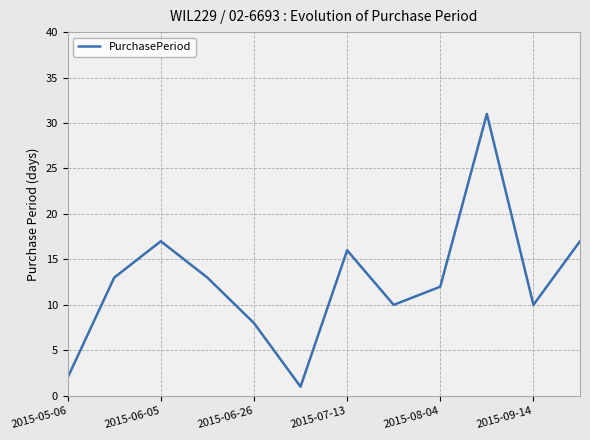

What is the greatest value displayed?

31